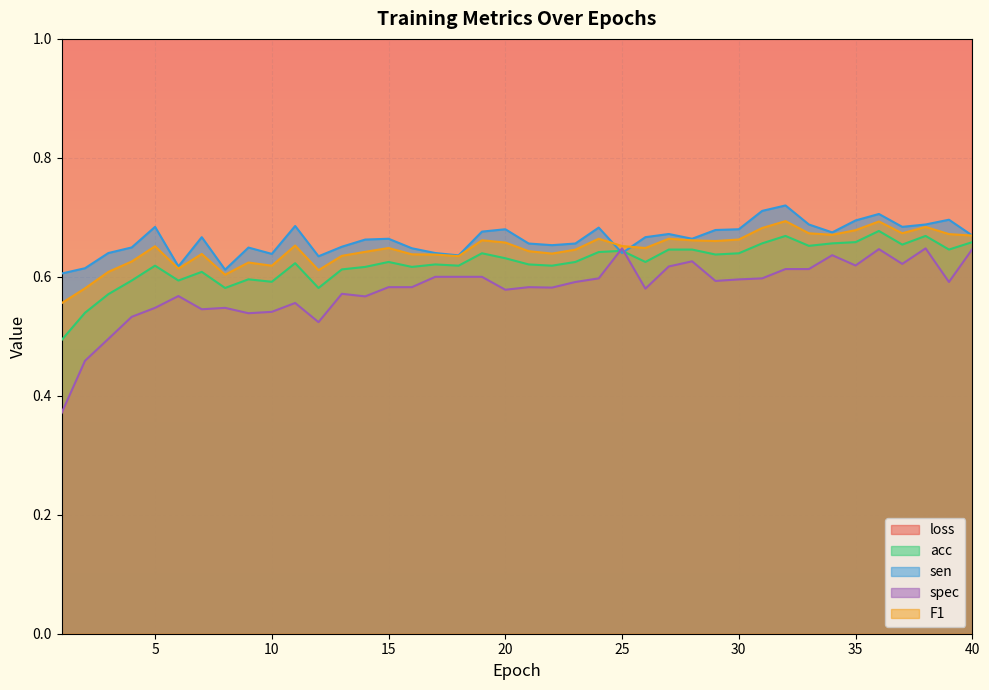

At which category does F1 reach its first local valley?

6